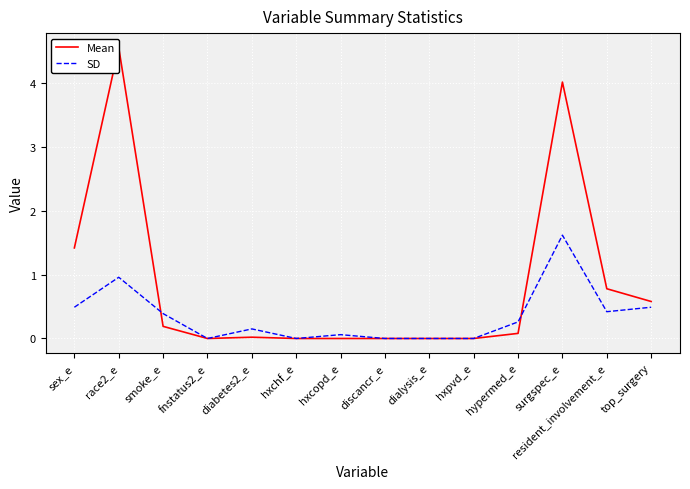

The value of SD at surgspec_e is 2.8. True or false?

False